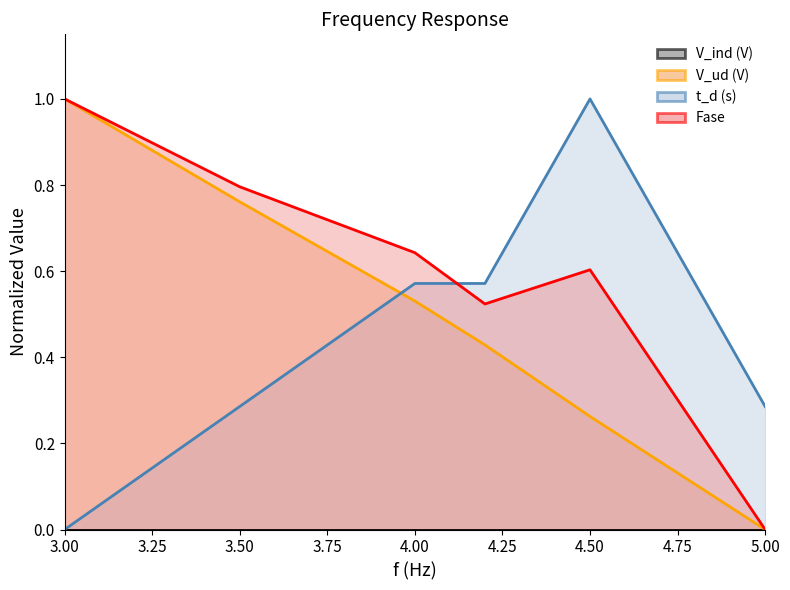

In Fase, how many points are lower than both neighbors (excluding endpoints)?

1